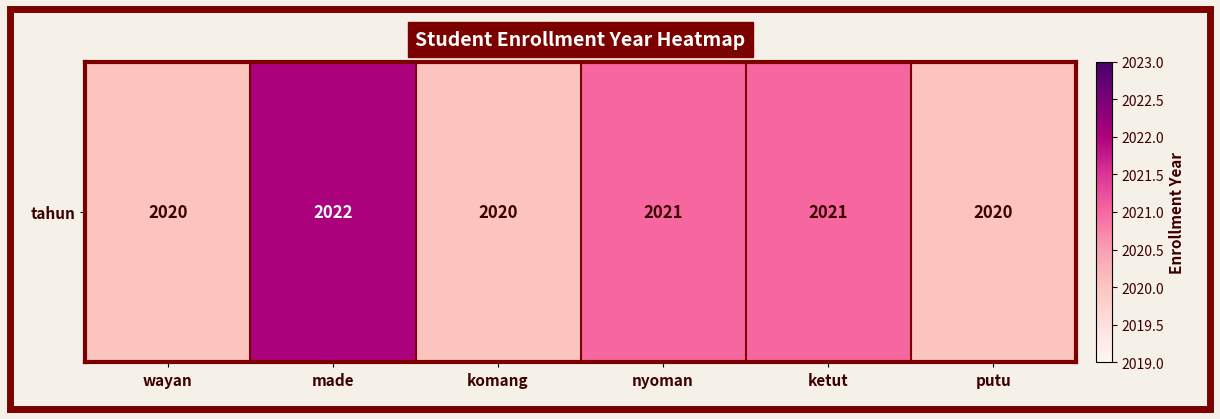

Reading left to right, extract all data points from this chart.

wayan=2020	made=2022	komang=2020	nyoman=2021	ketut=2021	putu=2020